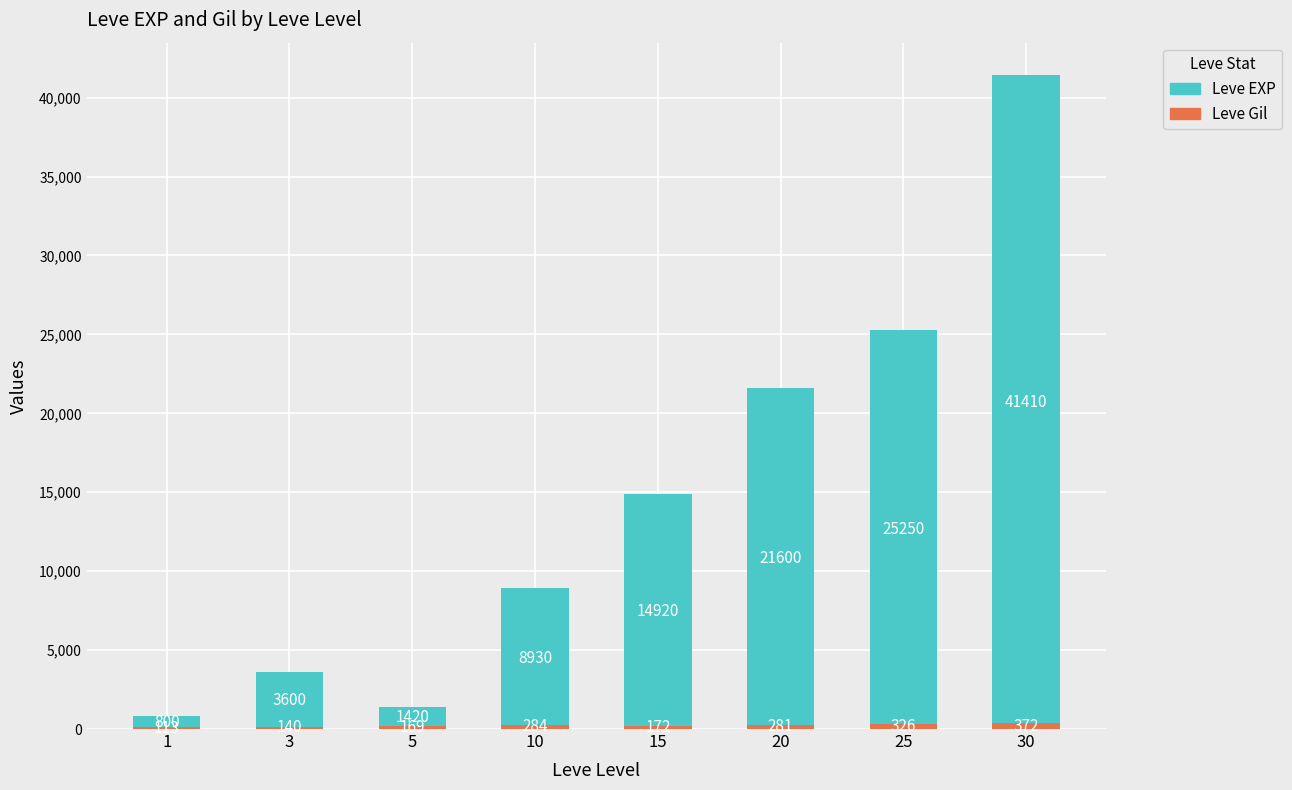

Rank the series at 3 from highest to lowest value.

Leve EXP, Leve Gil